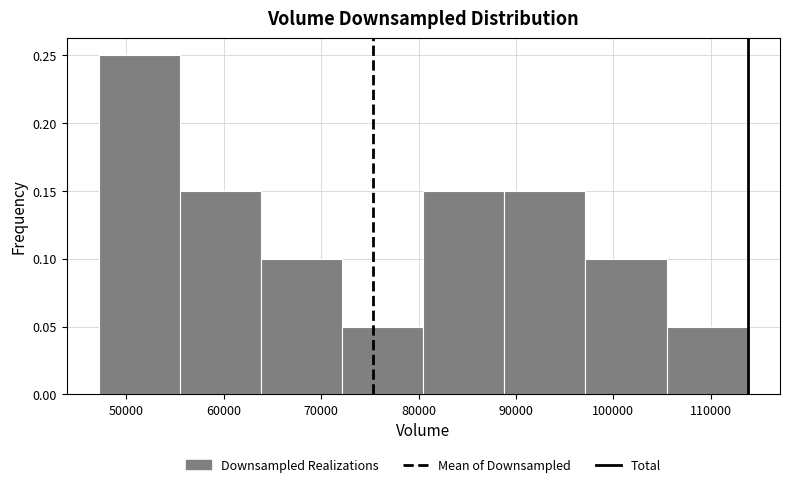

Over which range of the x-axis is the bar tallest?

47000 to 56000